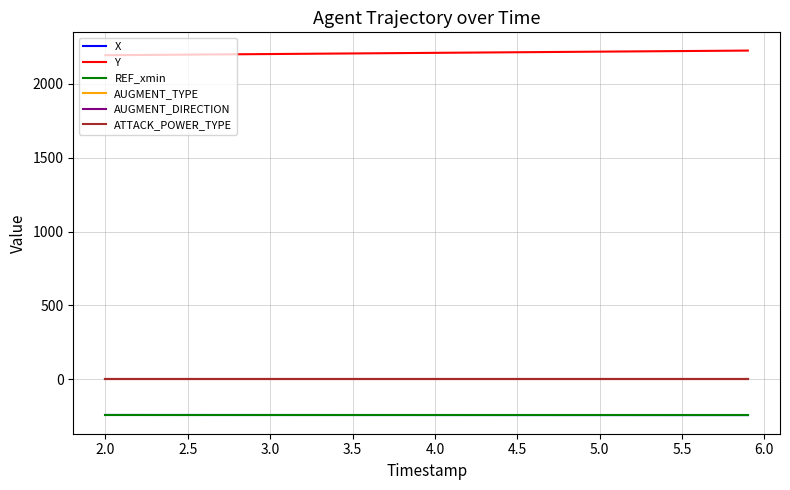

What is the maximum value shown in the chart?

2223.5